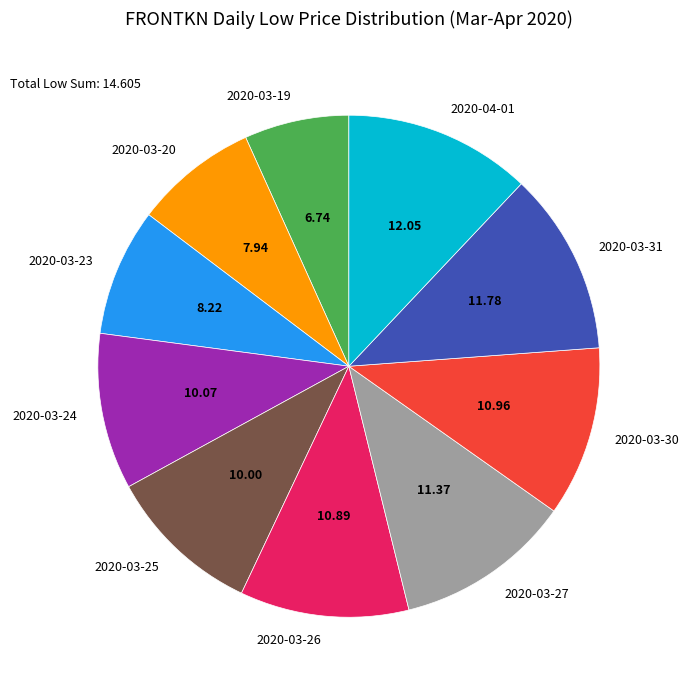

What is the smallest slice in the pie chart?

2020-03-19